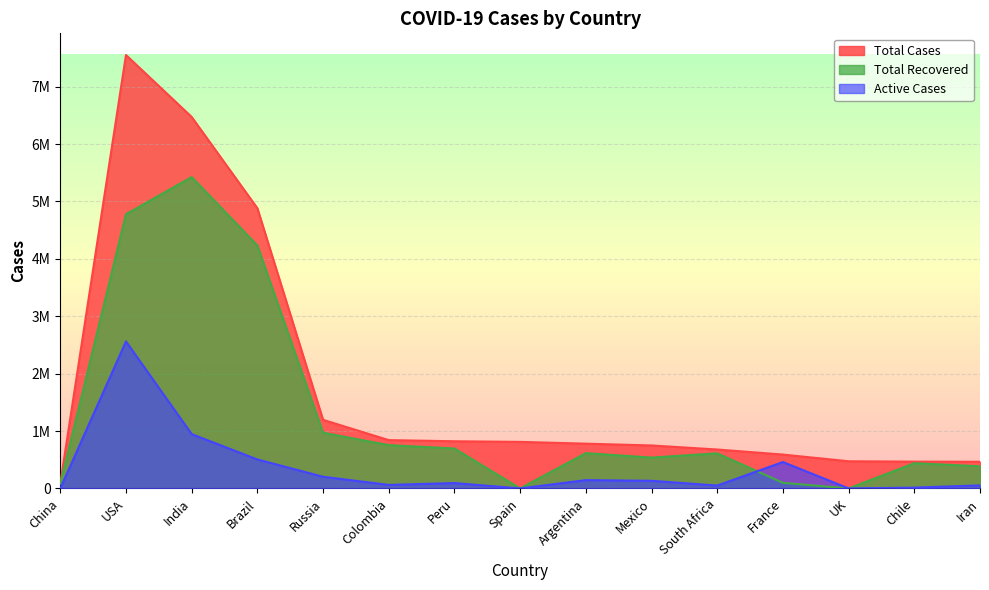

What is the highest value of the Total Cases series?

7551237